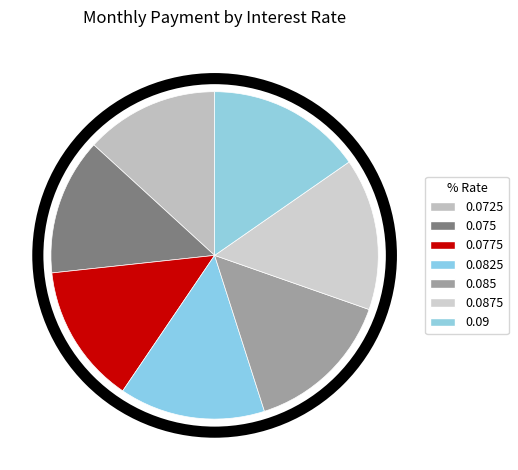

How many slices are in this pie chart?

7